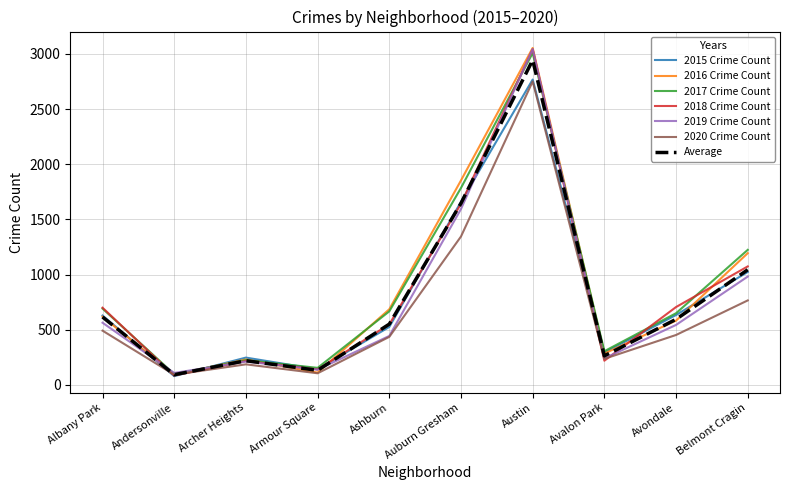

What is the spread (max minus min) of values at Avondale?

253.0